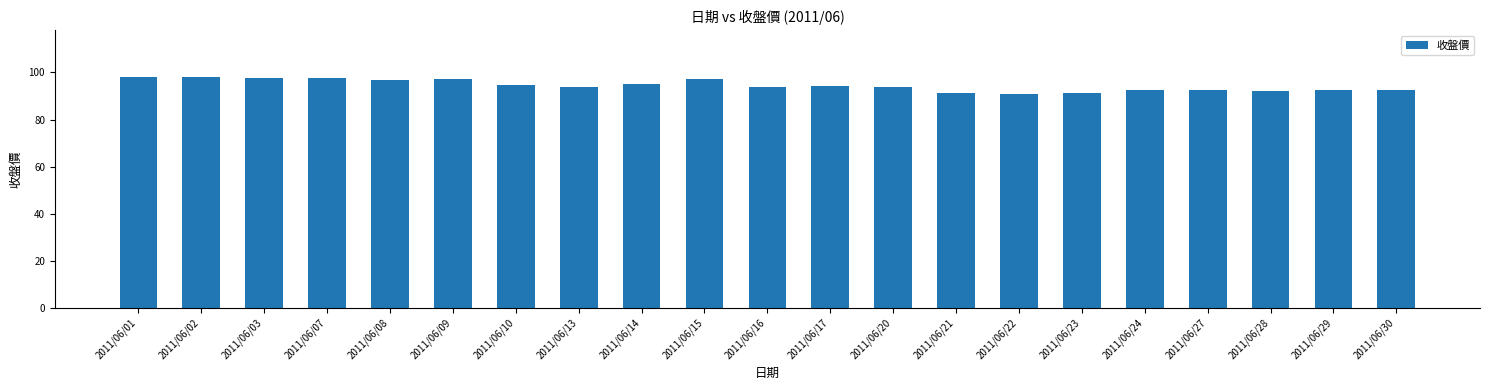

What is the change in value from 2011/06/20 to 2011/06/28?

-1.7